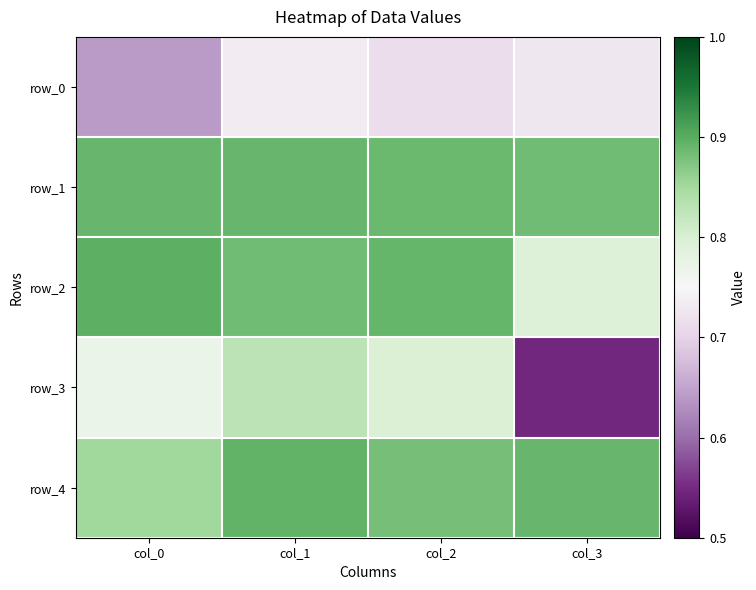

Reading left to right, what are all the values shown in this chart?

row_0: 0.6	0.7	0.7	0.7
row_1: 0.9	0.9	0.9	0.9
row_2: 0.9	0.9	0.9	0.8
row_3: 0.8	0.8	0.8	0.5
row_4: 0.9	0.9	0.9	0.9